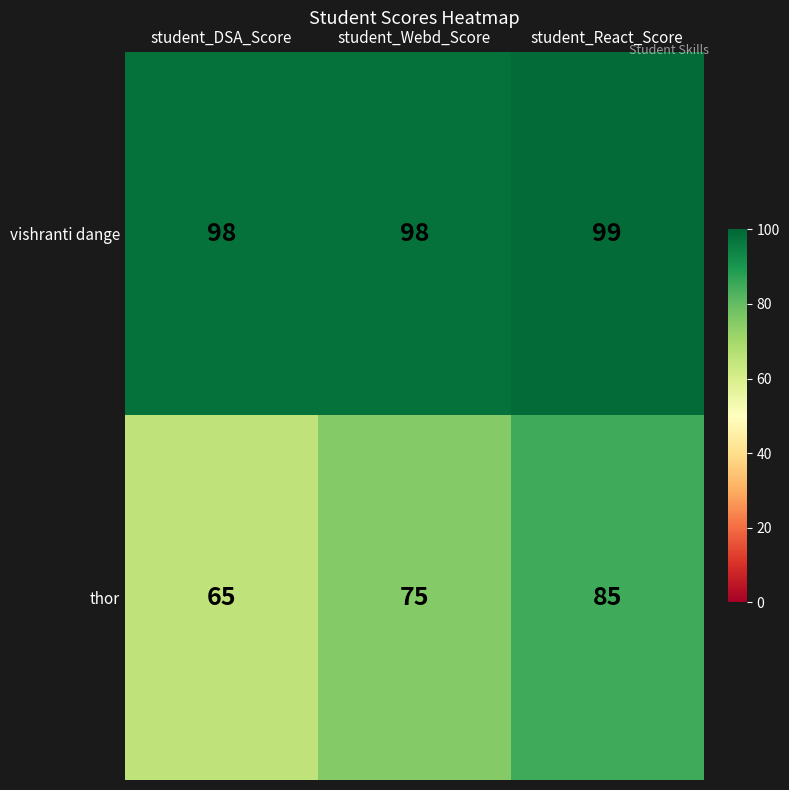

How many categories are shown in the chart?

3